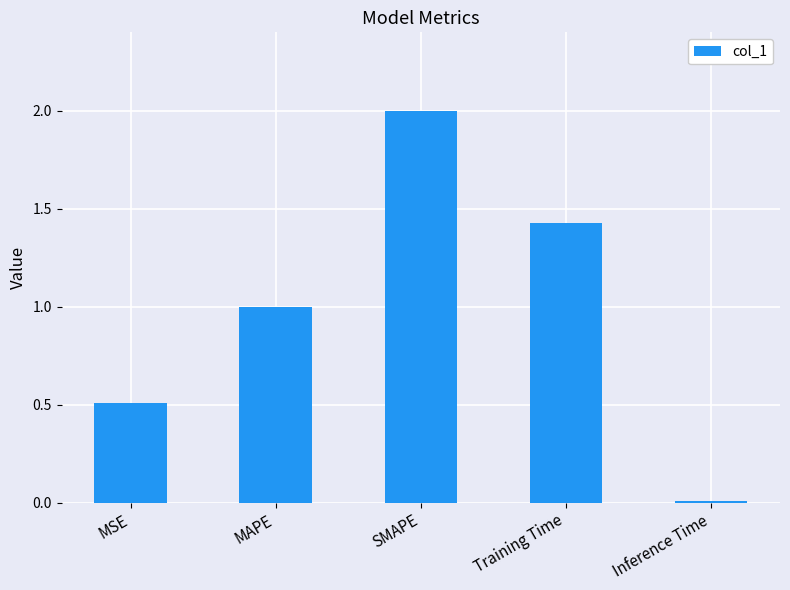

List the labels in order of value, smallest first.

Inference Time, MSE, MAPE, Training Time, SMAPE